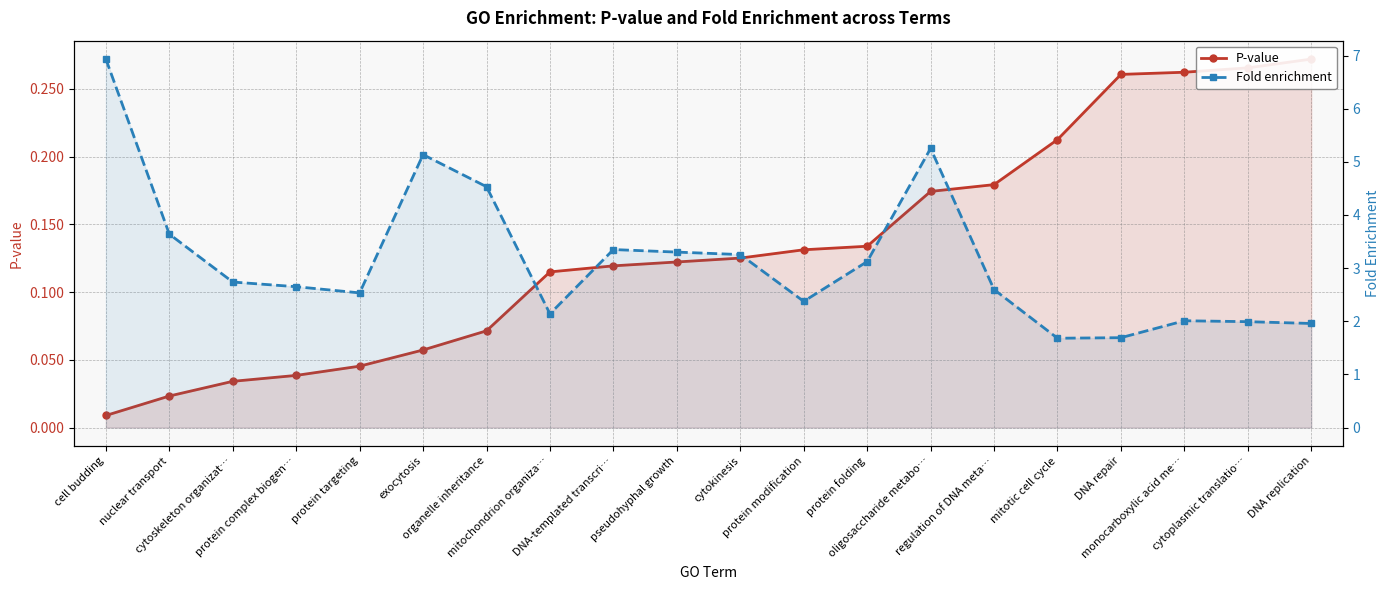

What is the label of the 7th point from the left?

organelle inheritance